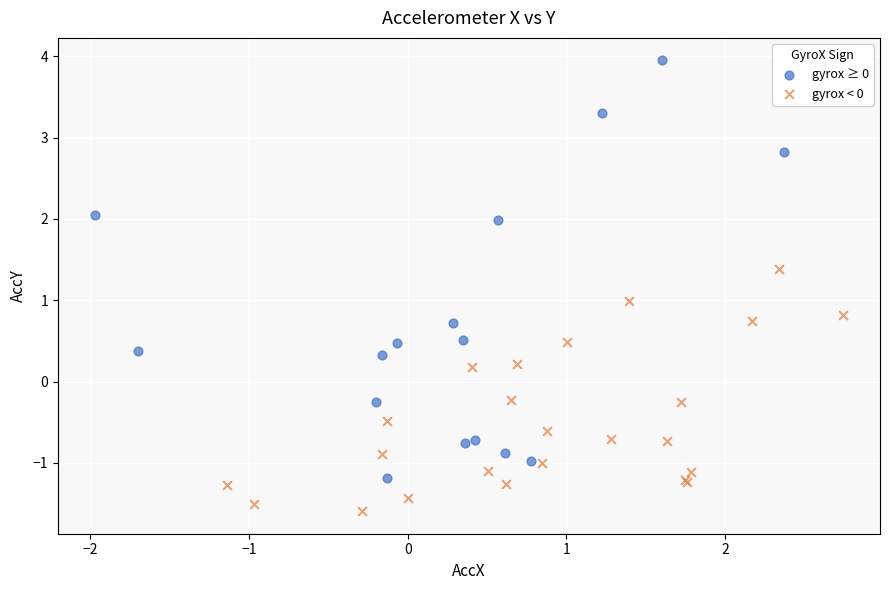

Which series reaches the minimum Y coordinate?

gyrox < 0